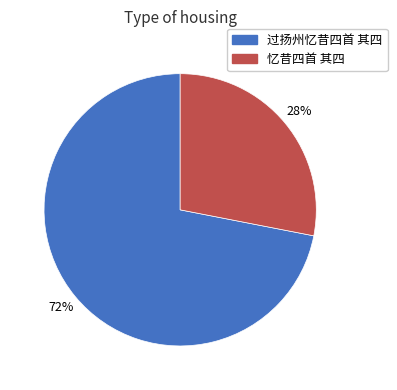

Is the sum of 过扬州忆昔四首 其四 and 忆昔四首 其四 greater than half?

Yes